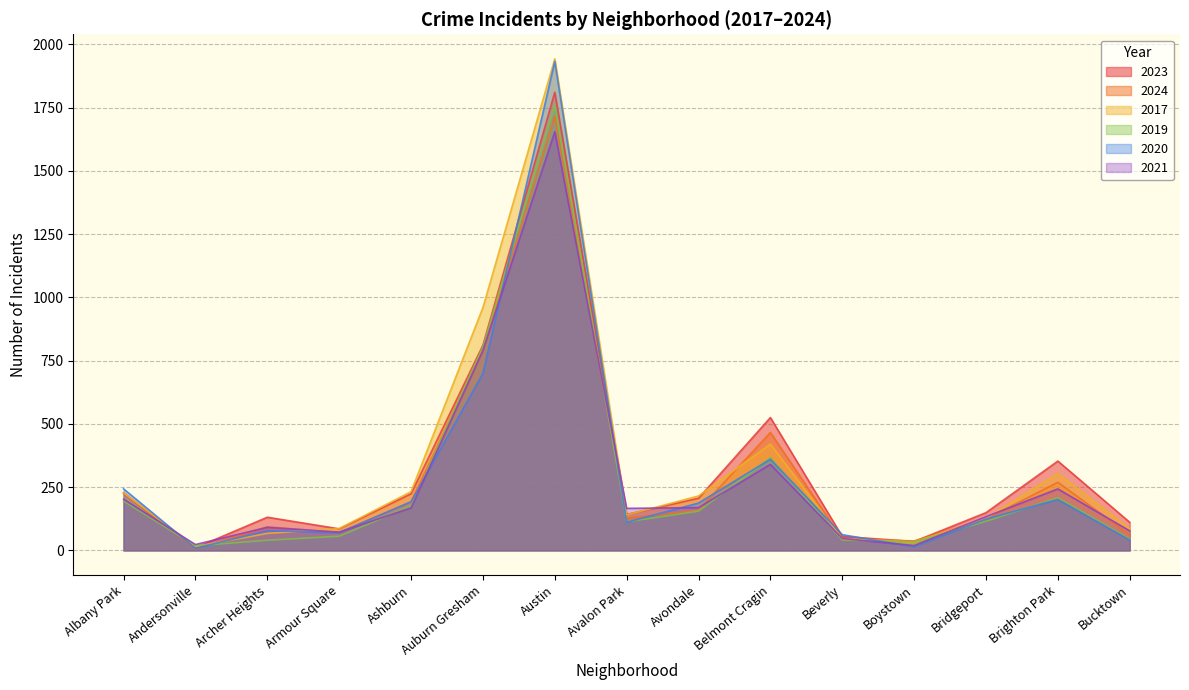

Between which two adjacent categories do 2023 and 2017 first intersect?

Andersonville and Archer Heights